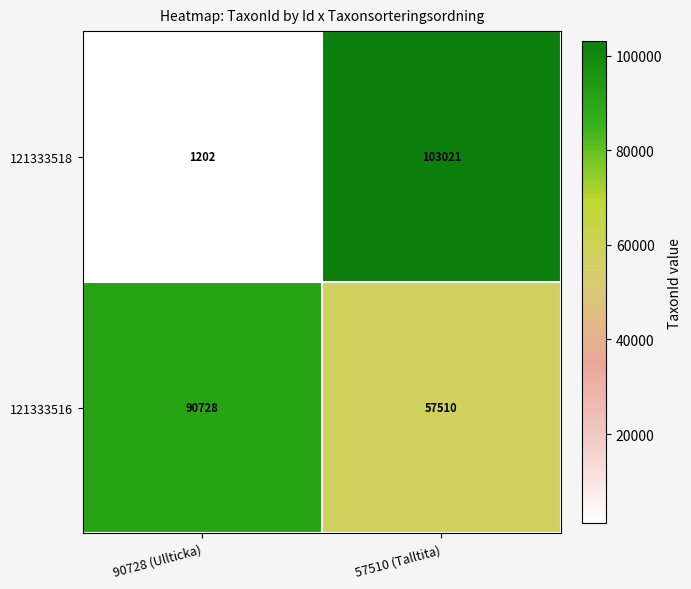

What is the difference between the highest and lowest values at 90728 (Ullticka)?

89526